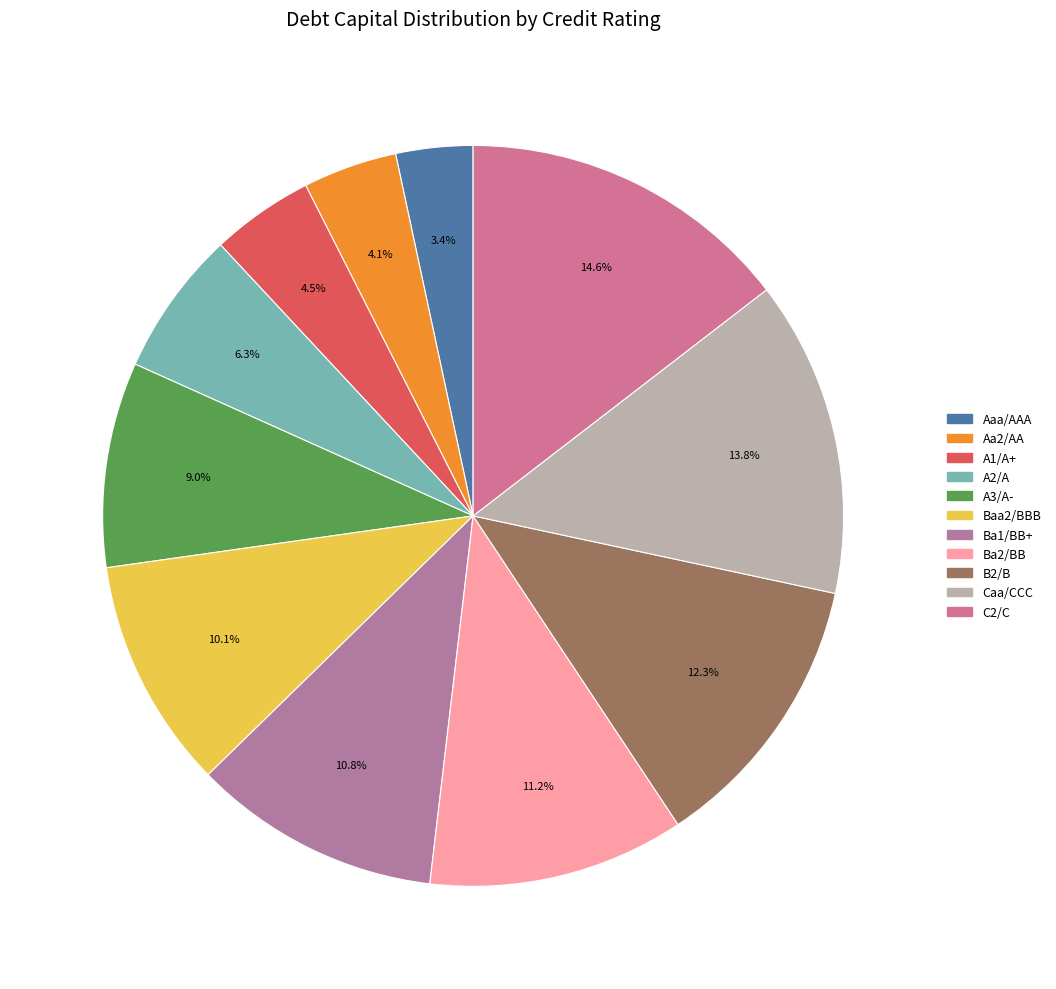

How many slices are in this pie chart?

11